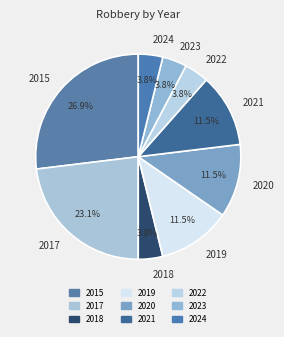

Which category has the biggest portion of the pie?

2015